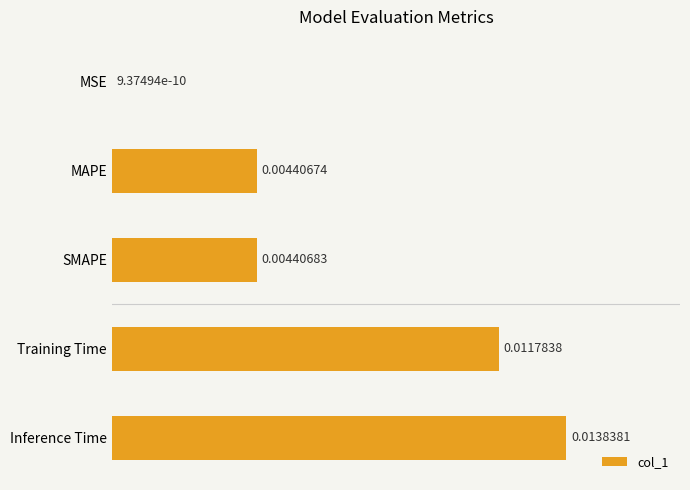

At which category does the chart reach its peak across all series?

Inference Time